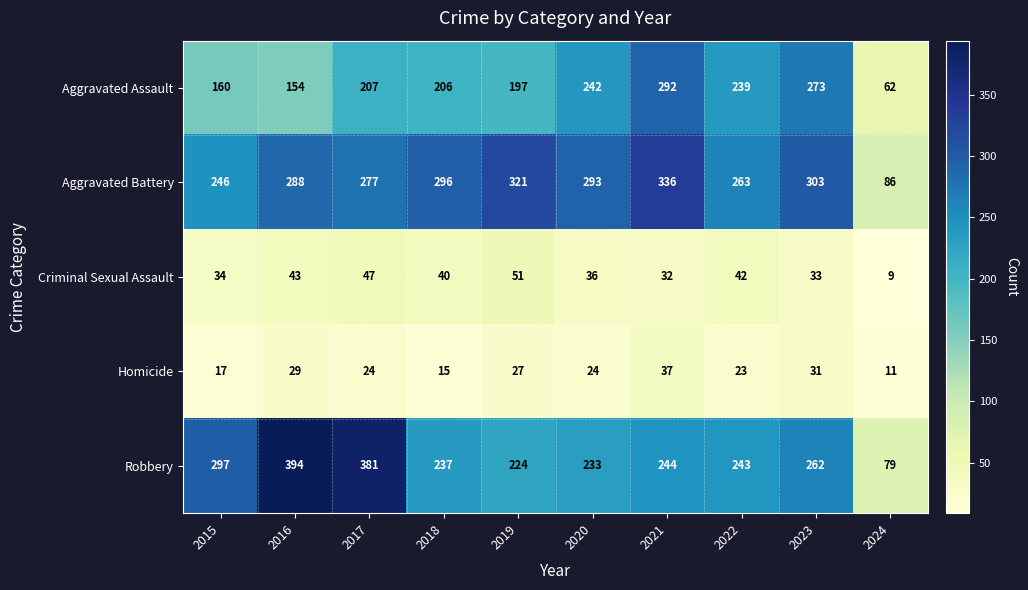

Read the Criminal Sexual Assault value at 2024.

9